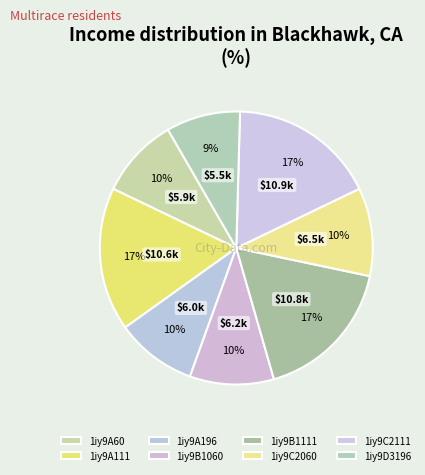

Does 1iy9A196 account for over 50% of the chart?

No